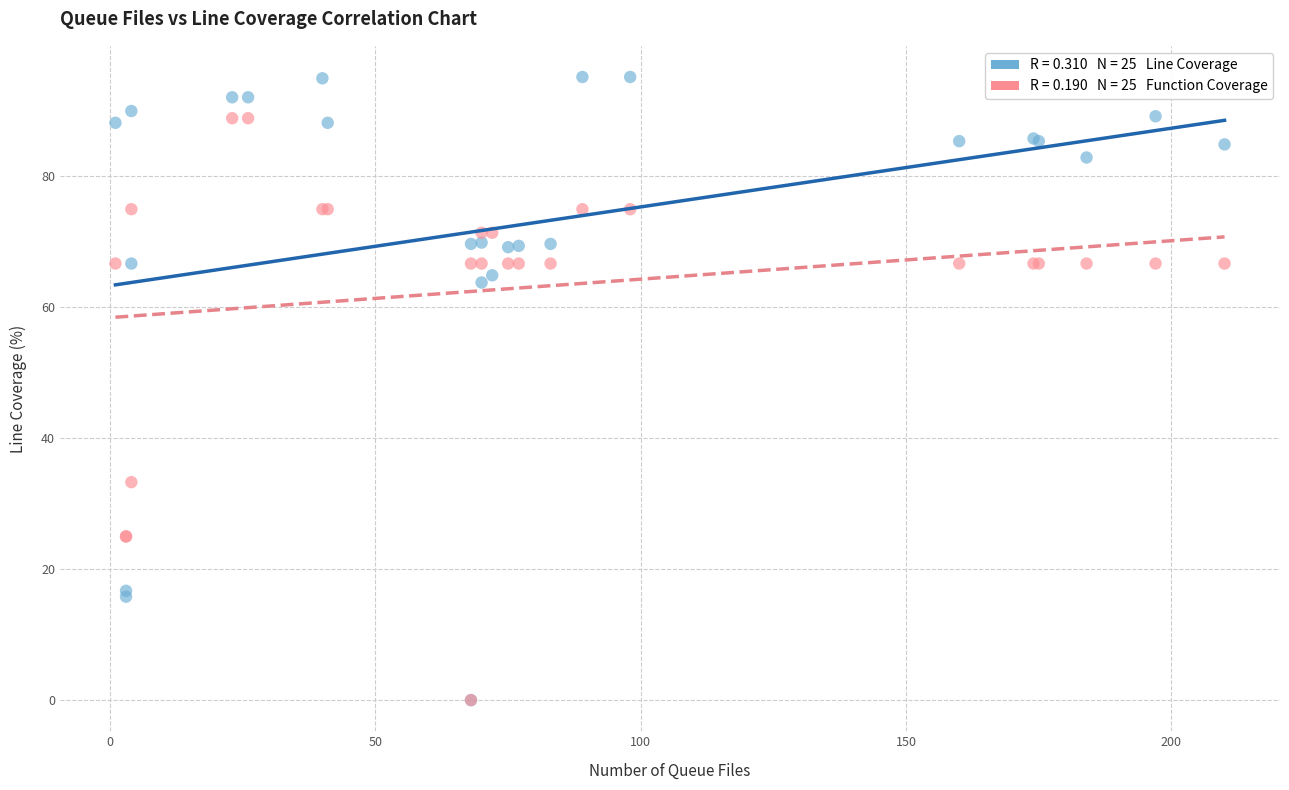

Across all series, what Y value is closest to 47?

33.3